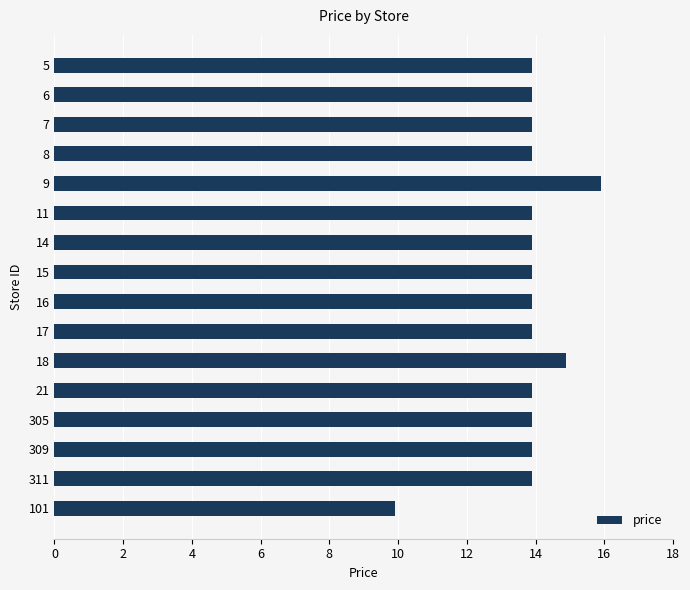

What is the label of the 11th bar from the bottom?

11